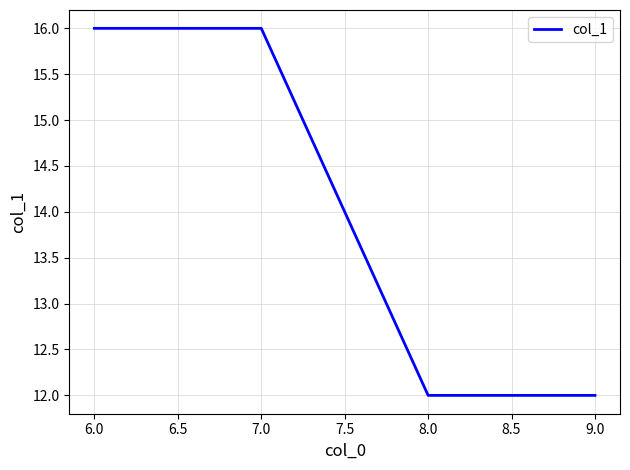

Does the chart have visible grid lines?

Yes